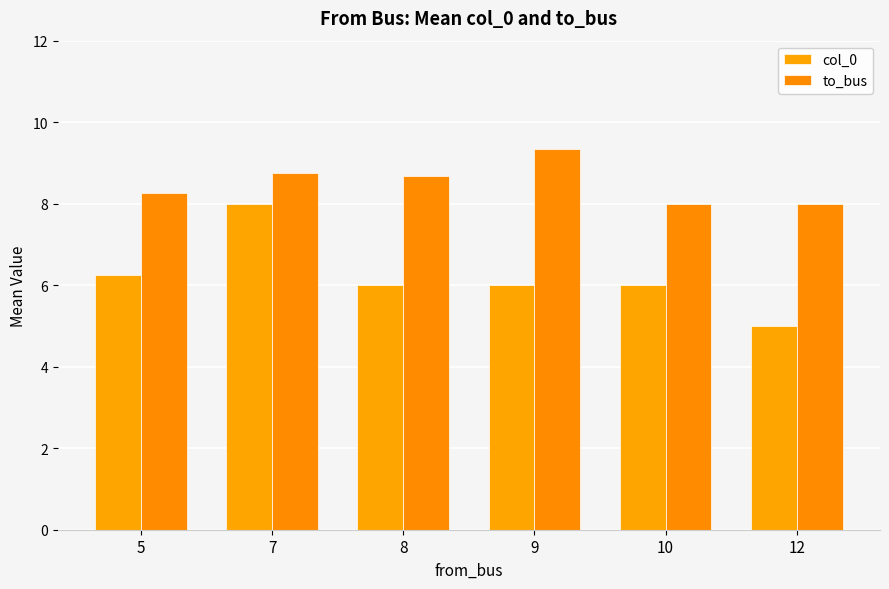

At which category is the sum across all series the highest?

7